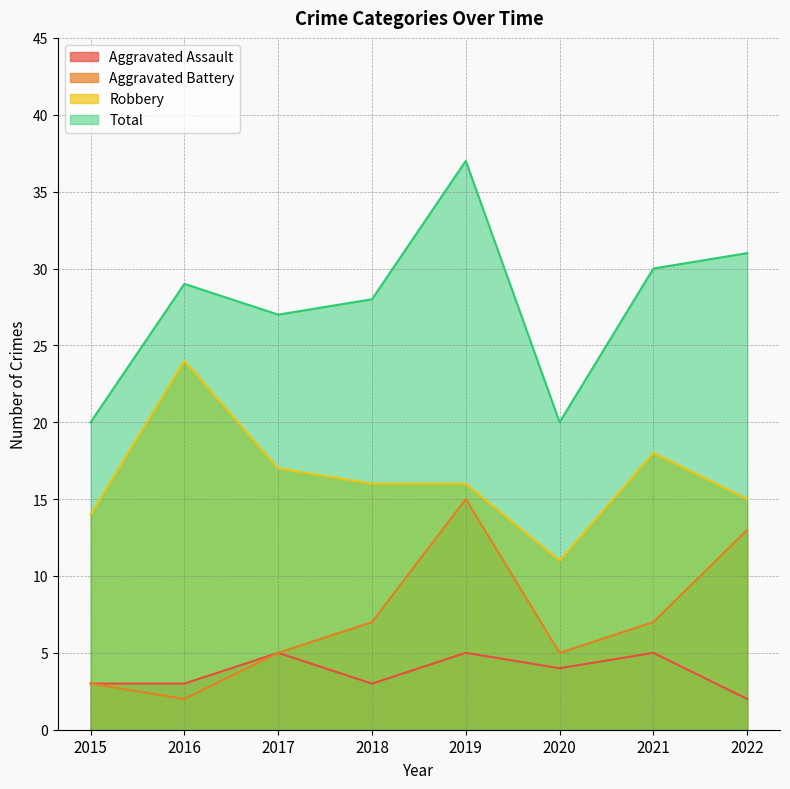

How many lines are shown in the chart?

4